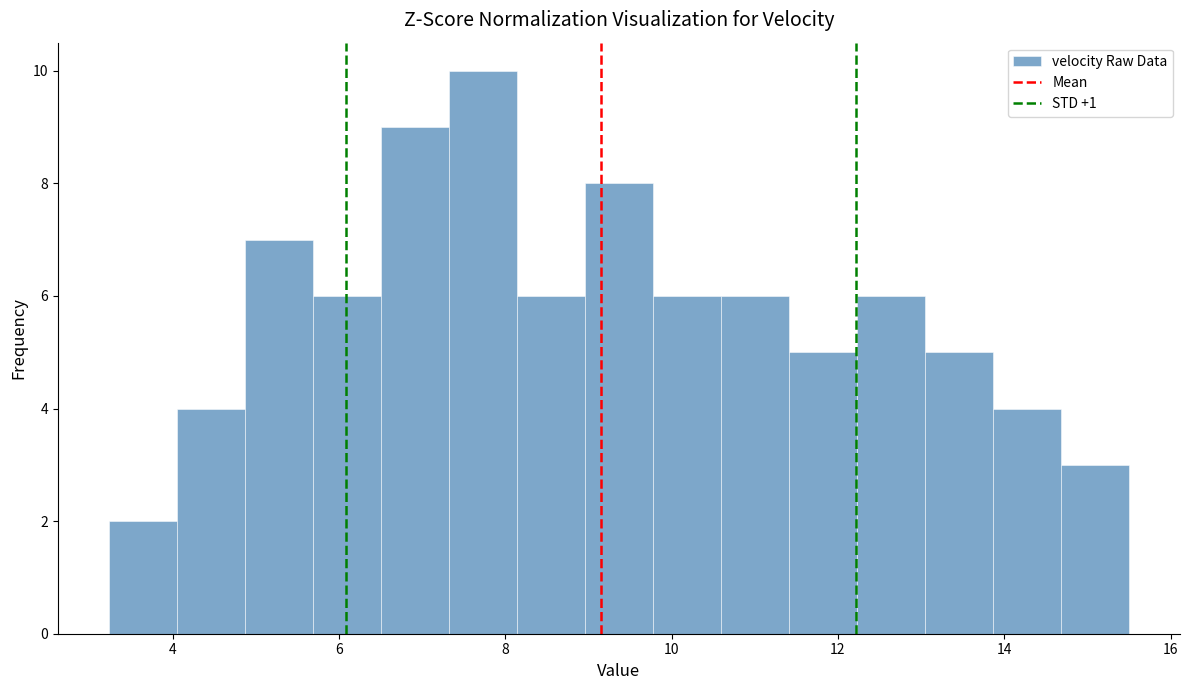

Which range on the x-axis has the tallest bar?

7.4 to 8.2